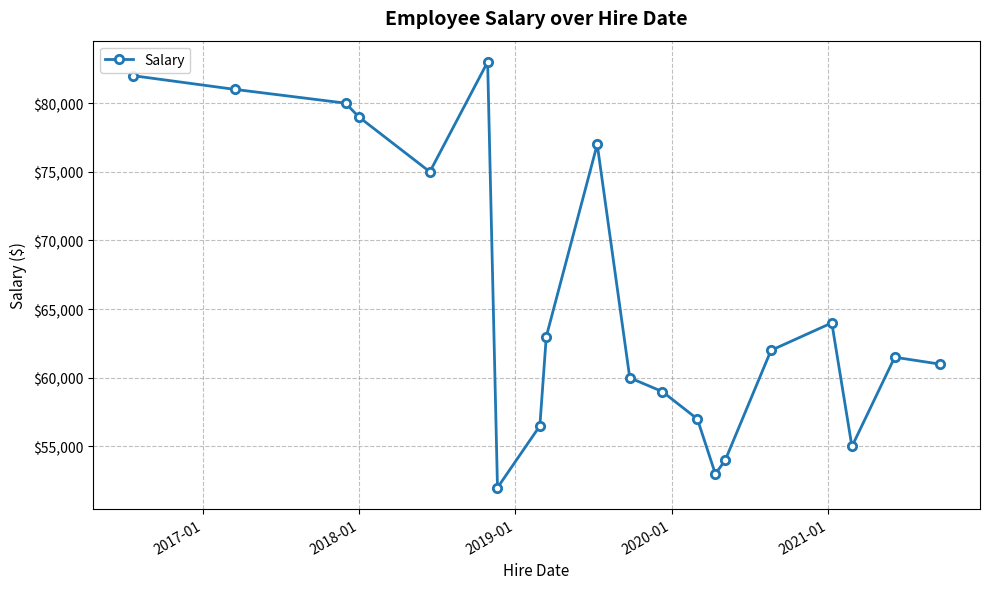

What is the value of the 5th point from the left?

75000